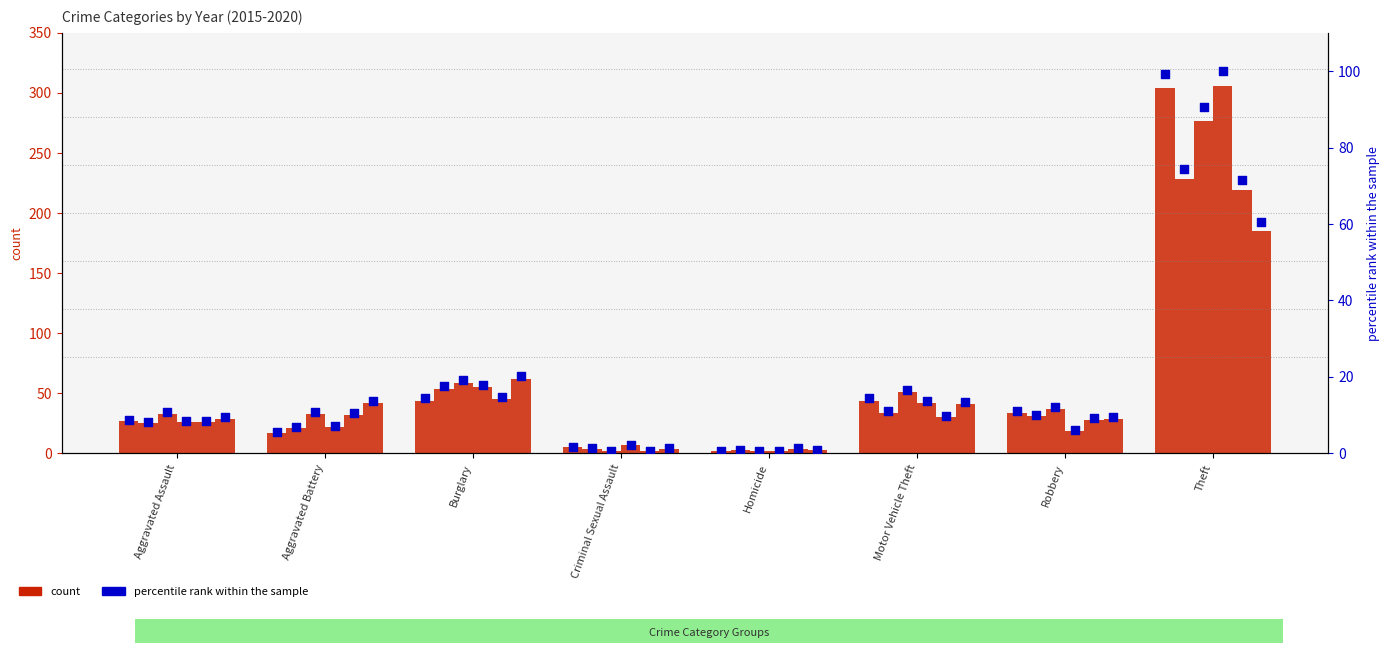

Which has a higher value, Aggravated Assault or Homicide?

Aggravated Assault